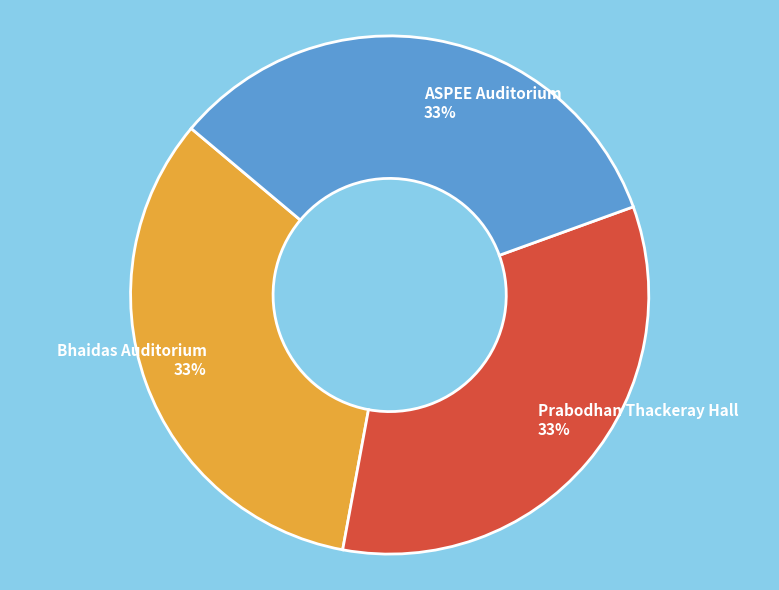

To the nearest percent, what is the average slice percentage?

33%